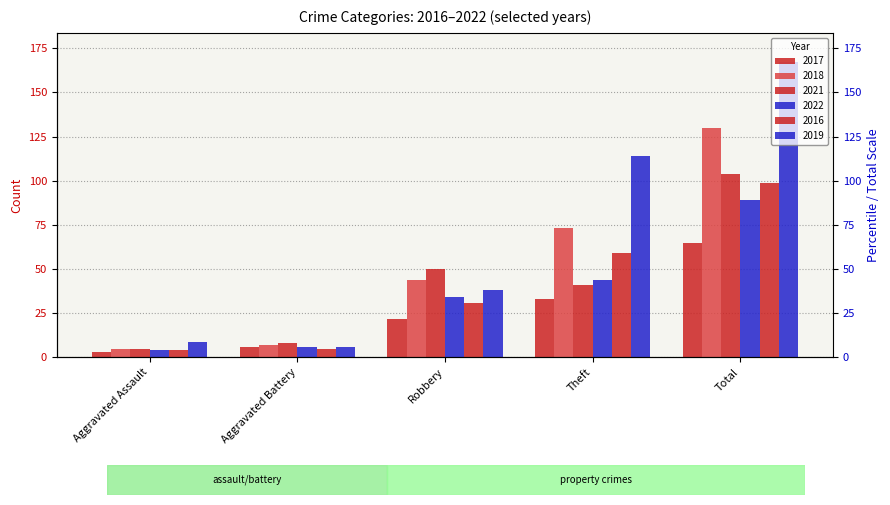

What is the maximum value shown in the chart?

167